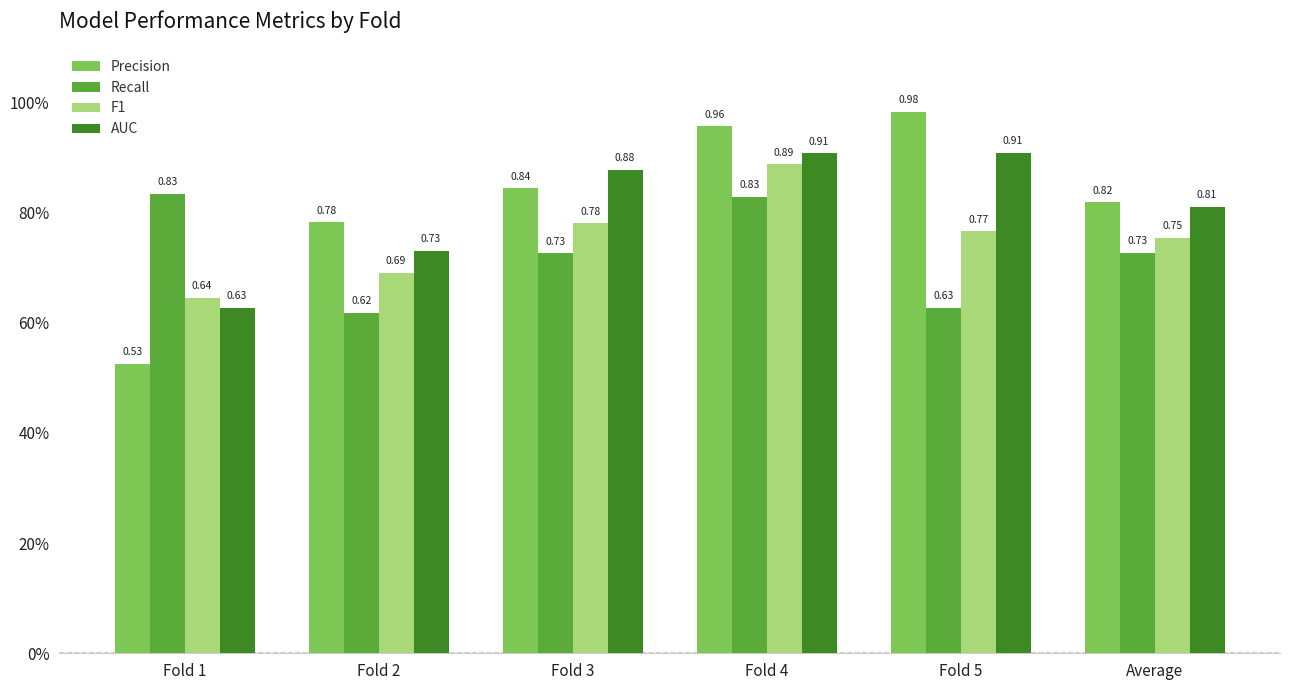

Where is AUC nearest to the value 0?

Fold 1